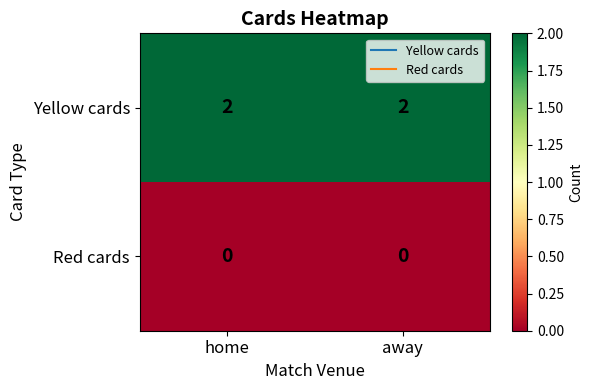

Reading left to right, list all the values displayed in this chart.

Yellow cards: 2	2
Red cards: 0	0